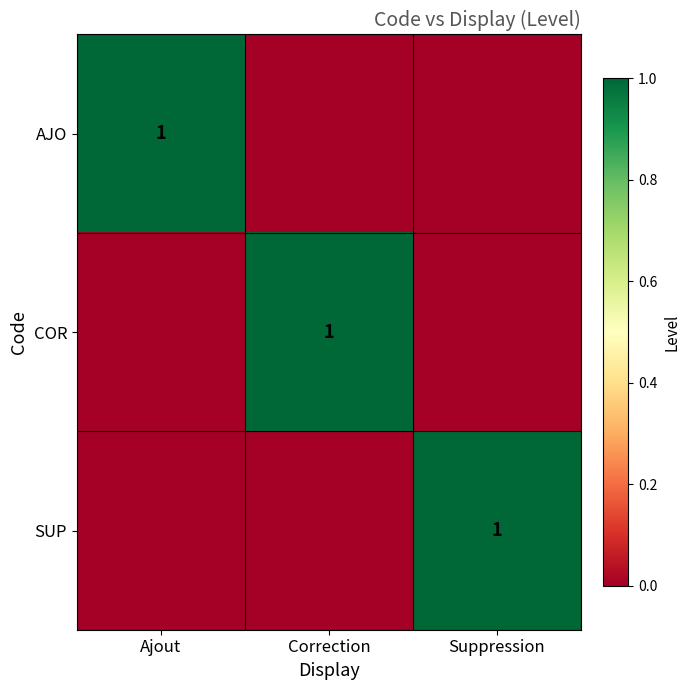

What is the maximum value shown in the chart?

1